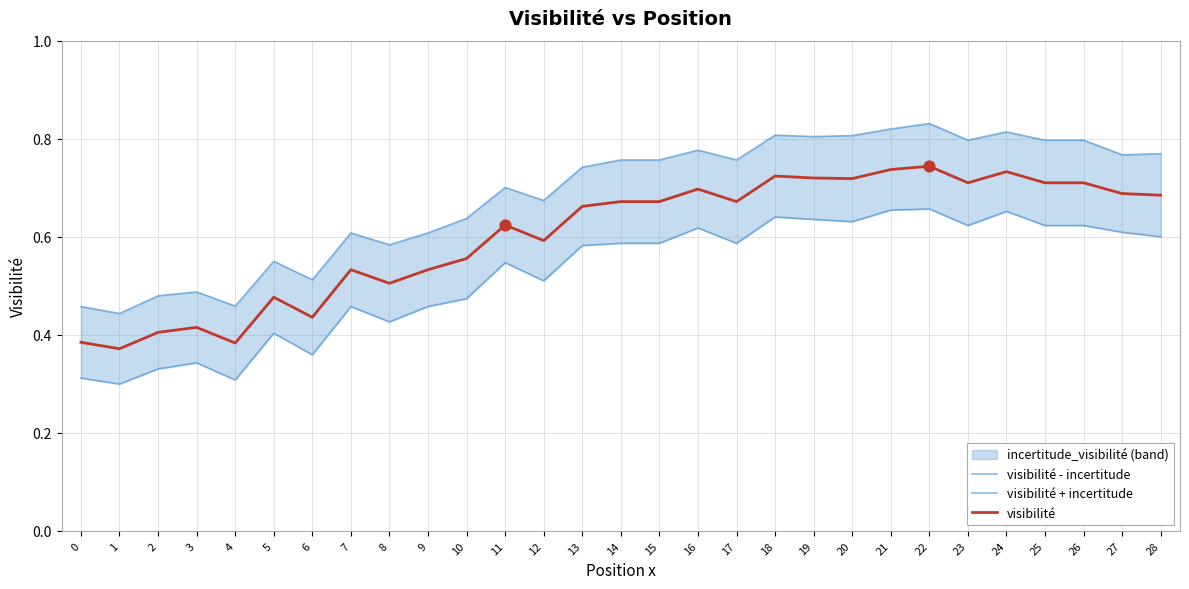

Which series has the widest spread of Y values?

visibilité + incertitude